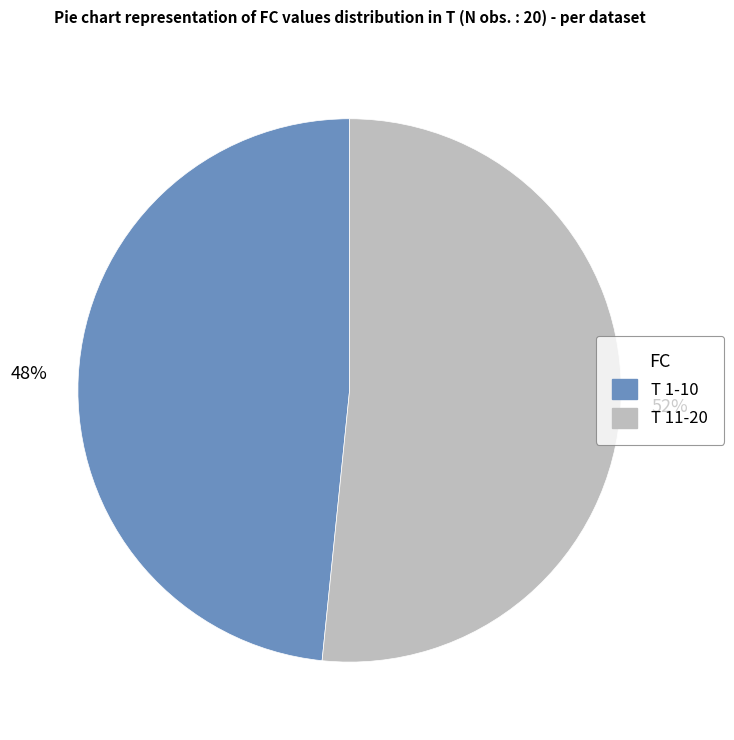

Does any single category account for the majority?

Yes